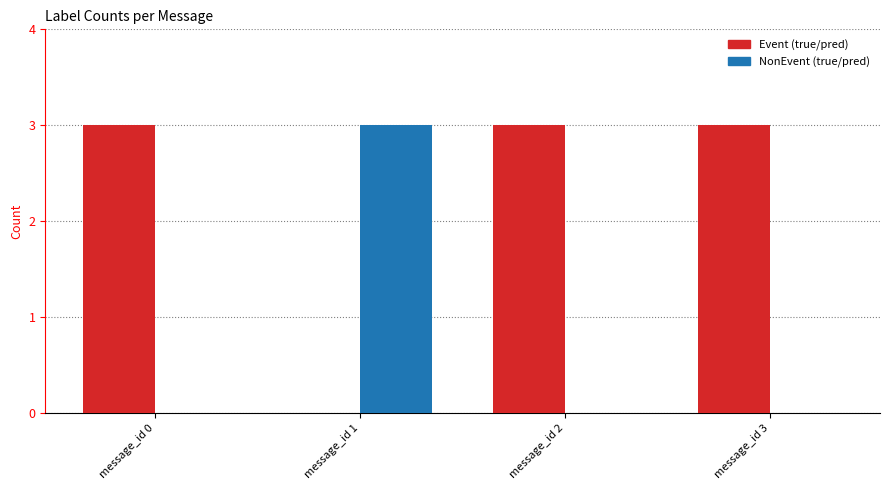

What is the maximum value shown in the chart?

3